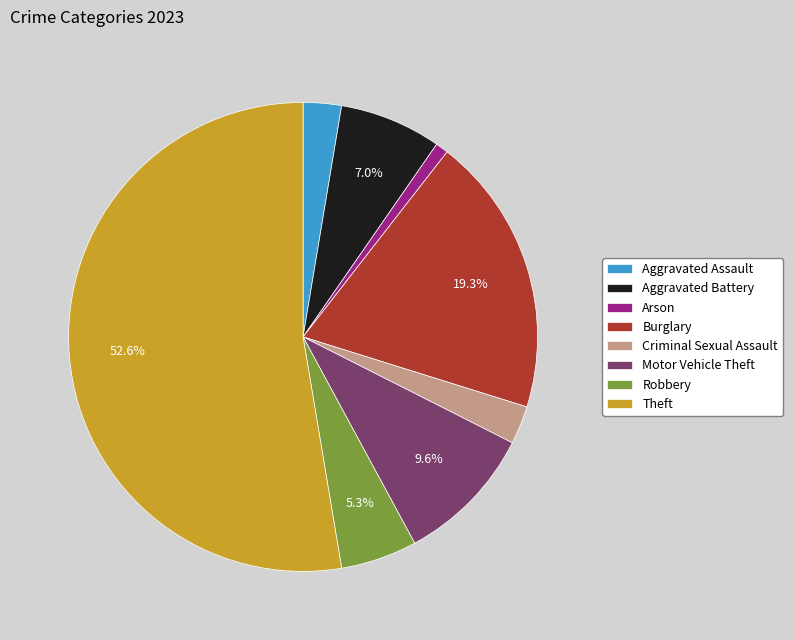

Do Robbery and Burglary together represent more than half of the pie?

No